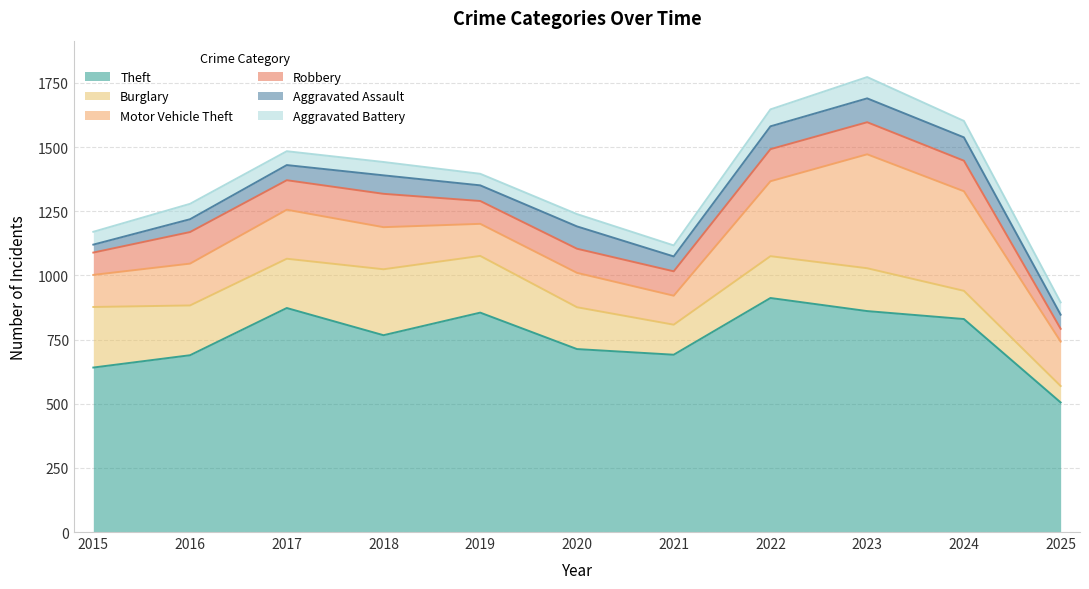

What value does the Motor Vehicle Theft series have at 2024, to the nearest 5?

390